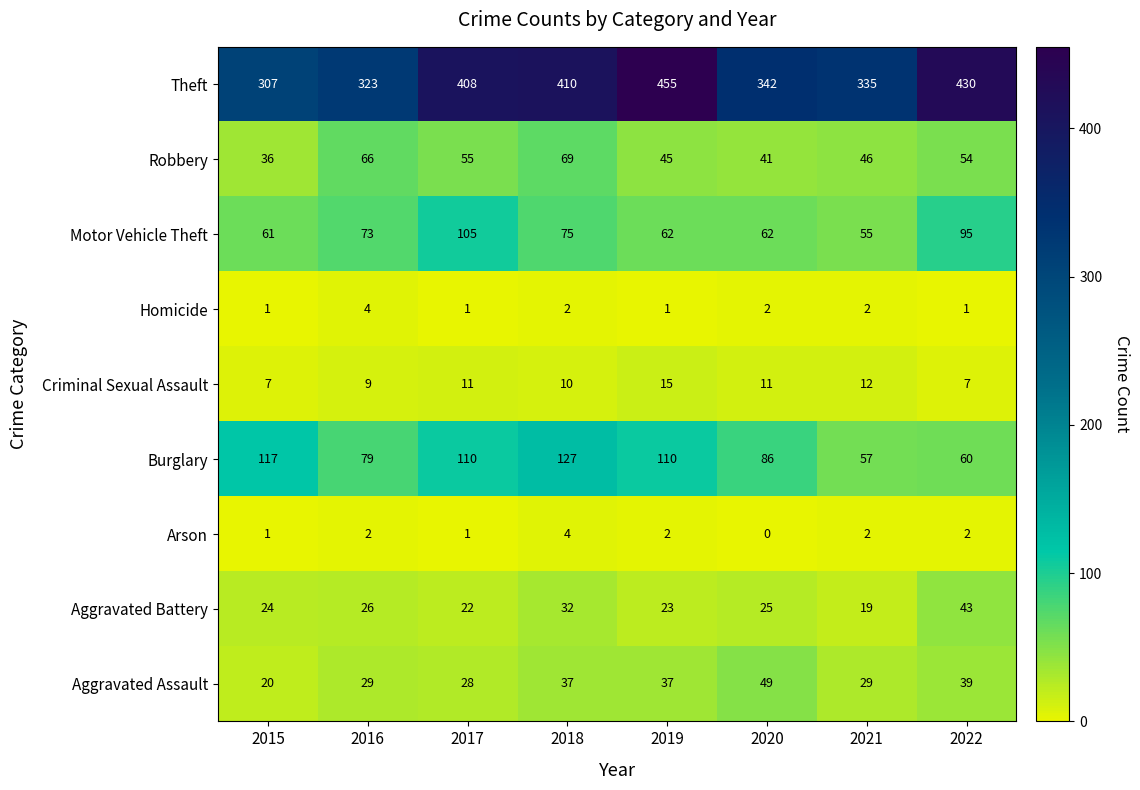

What is the sum of all Arson values?

14